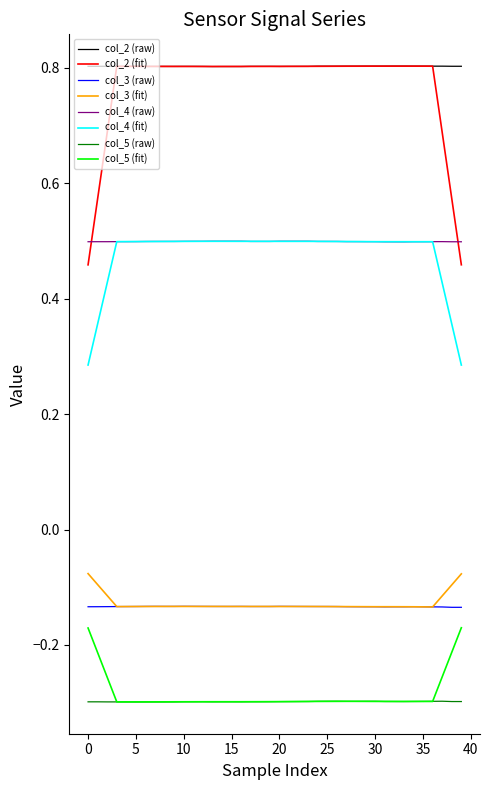

True or false: col_2 (raw) and col_3 (fit) intersect in this chart.

False